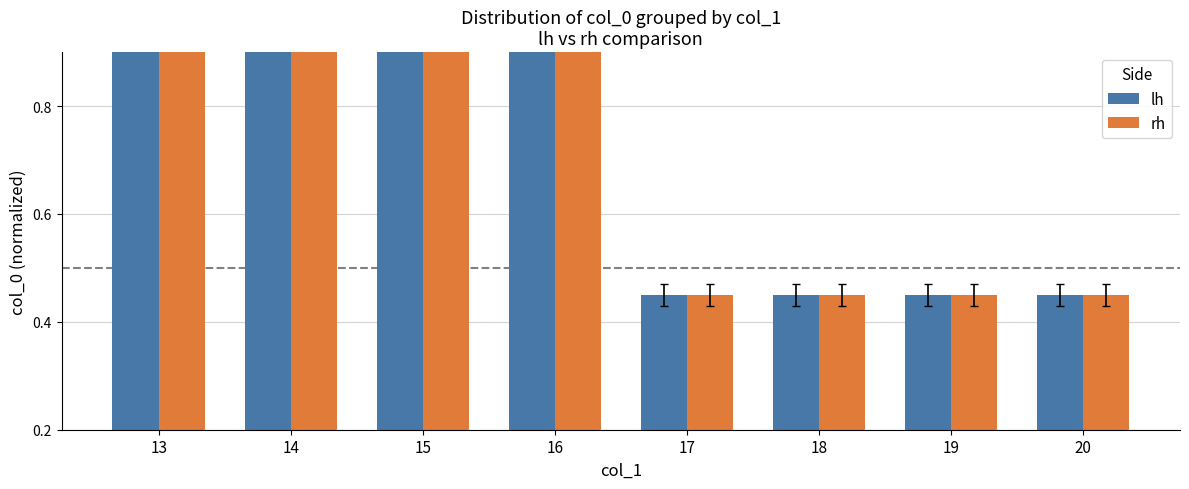

List the series in order of their peak value, lowest first.

lh, rh